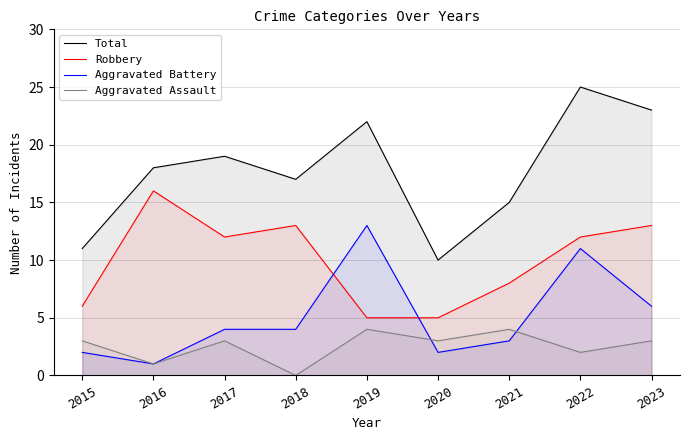

Rank the series by their average value, from lowest to highest.

Aggravated Assault, Aggravated Battery, Robbery, Total